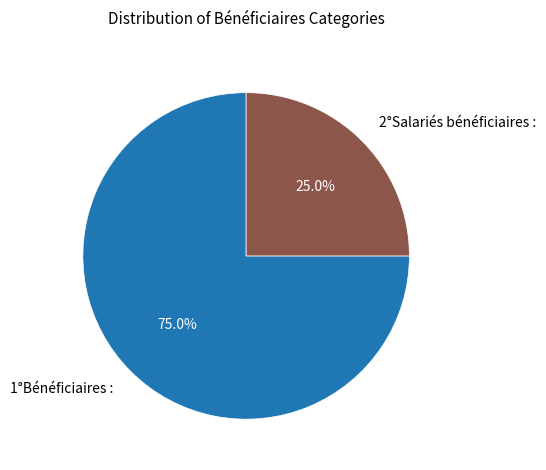

Does any single category account for the majority?

Yes